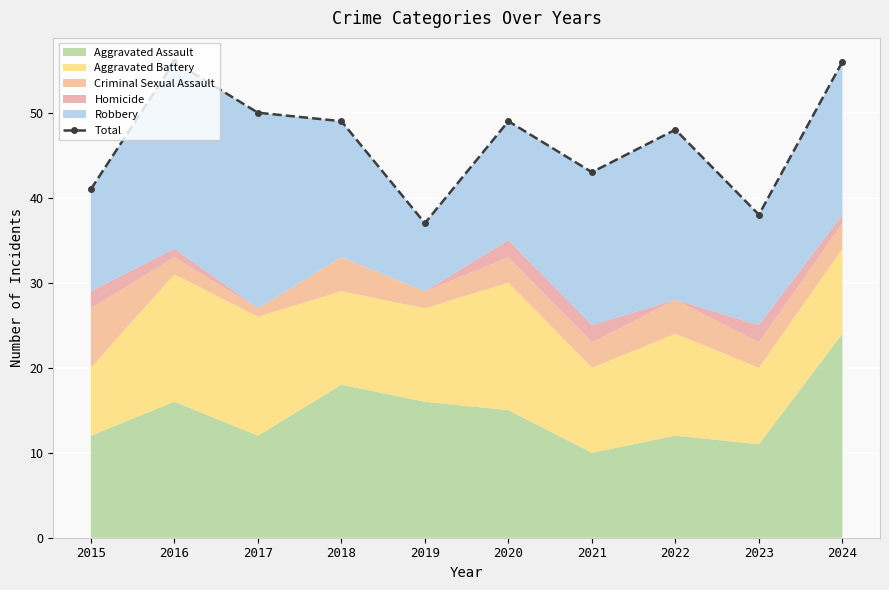

Rank the categories by value from highest to lowest.

2016, 2024, 2017, 2018, 2020, 2022, 2021, 2015, 2023, 2019